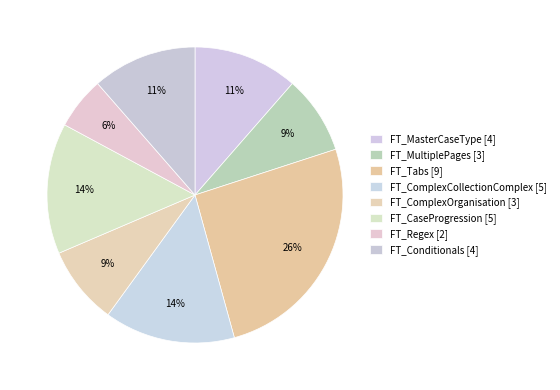

How many slices are in this pie chart?

8